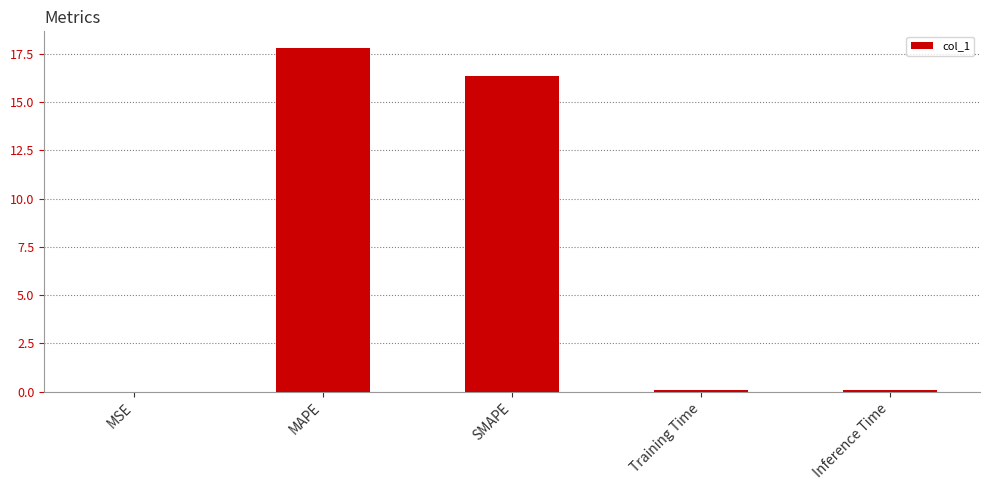

What is the sum of all values?

34.2